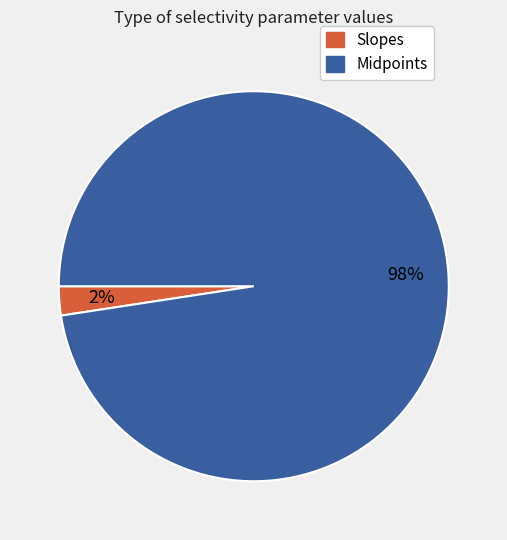

Is there a majority slice in this chart?

Yes